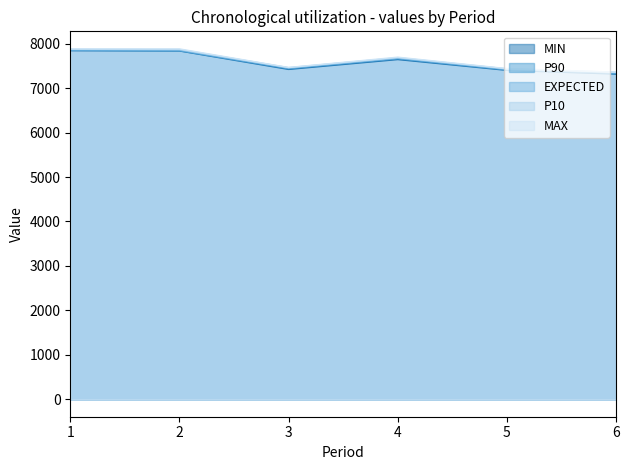

What is the total value across all series at 3?

37235.5